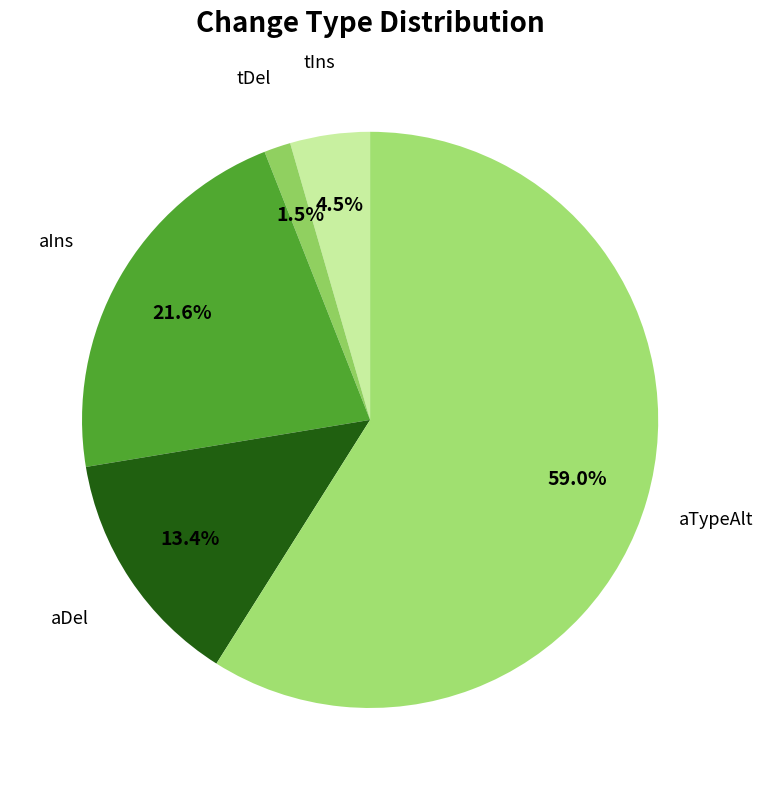

Which has a higher value, aTypeAlt or aIns?

aTypeAlt